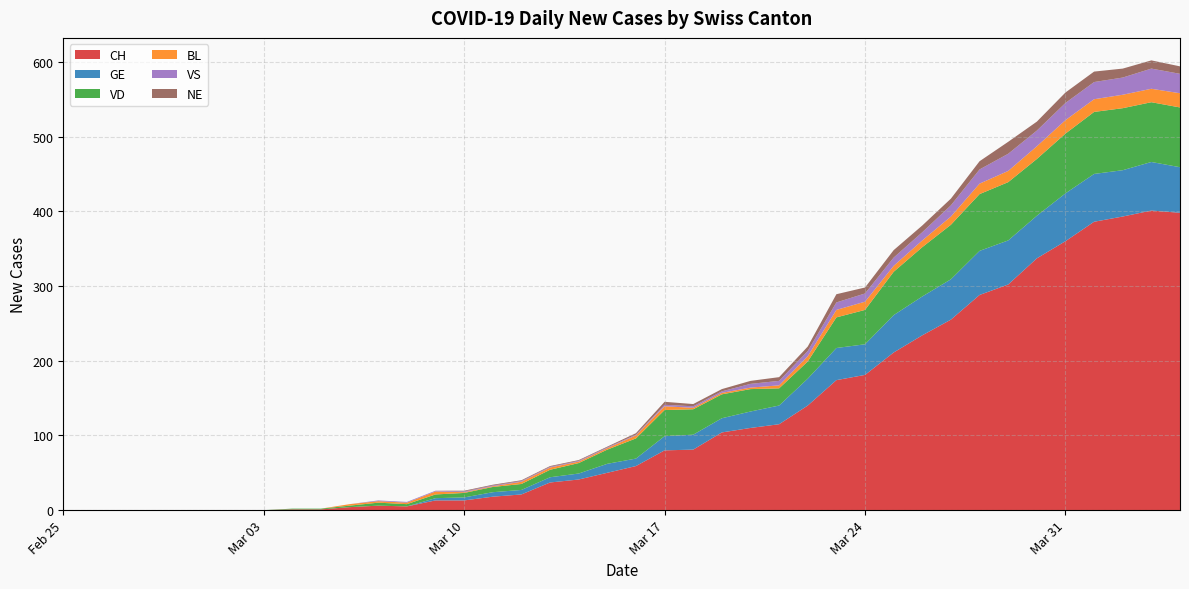

Reading left to right, list all the values displayed in this chart.

CH: 0	0	0	0	0	0	0	0	1	1	4	6	5	13	13	18	21	37	41	50	59	80	81	104	110	115	140	174	181	211	234	255	288	302	337	360	386	393	401	398
GE: 0	0	0	0	0	0	0	0	0	0	0	0	0	3	4	6	6	7	8	12	10	19	20	19	22	25	36	43	41	50	52	54	59	59	57	64	64	62	65	61
VD: 0	0	0	0	0	0	0	0	1	1	2	4	3	5	6	7	8	10	14	19	27	35	34	32	30	23	23	41	46	58	66	73	76	78	76	80	83	83	80	80
BL: 0	0	0	0	0	0	0	0	0	0	2	2	2	4	1	1	3	3	2	2	4	5	2	2	2	4	7	10	11	8	9	11	14	15	17	18	17	18	18	19
VS: 0	0	0	0	0	0	0	0	0	0	0	1	1	1	1	1	1	1	1	1	1	2	2	2	5	6	7	10	11	11	11	15	19	23	21	23	23	23	27	26
NE: 0	0	0	0	0	0	0	0	0	0	0	0	0	0	1	1	1	1	1	1	2	4	3	3	4	5	6	11	8	10	9	9	11	16	12	14	14	12	11	10